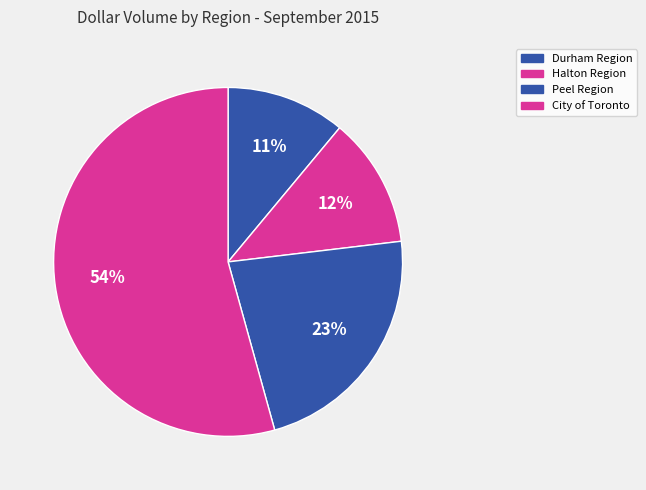

Which slice is the smallest?

Durham Region